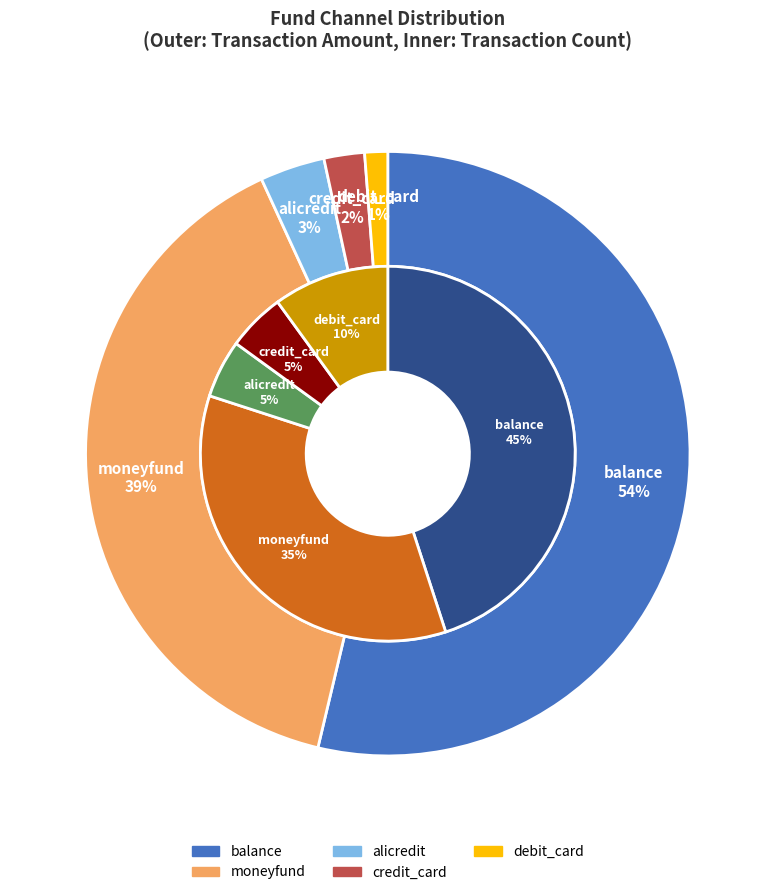

To the nearest percent, what is the average slice percentage?

20%